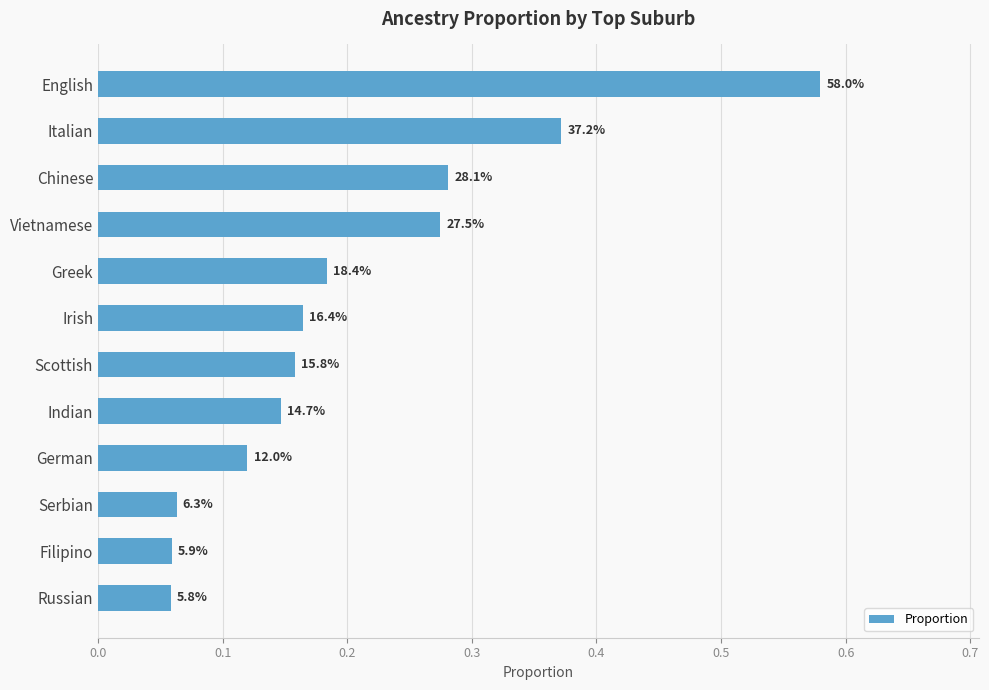

How many bars are there in total?

12